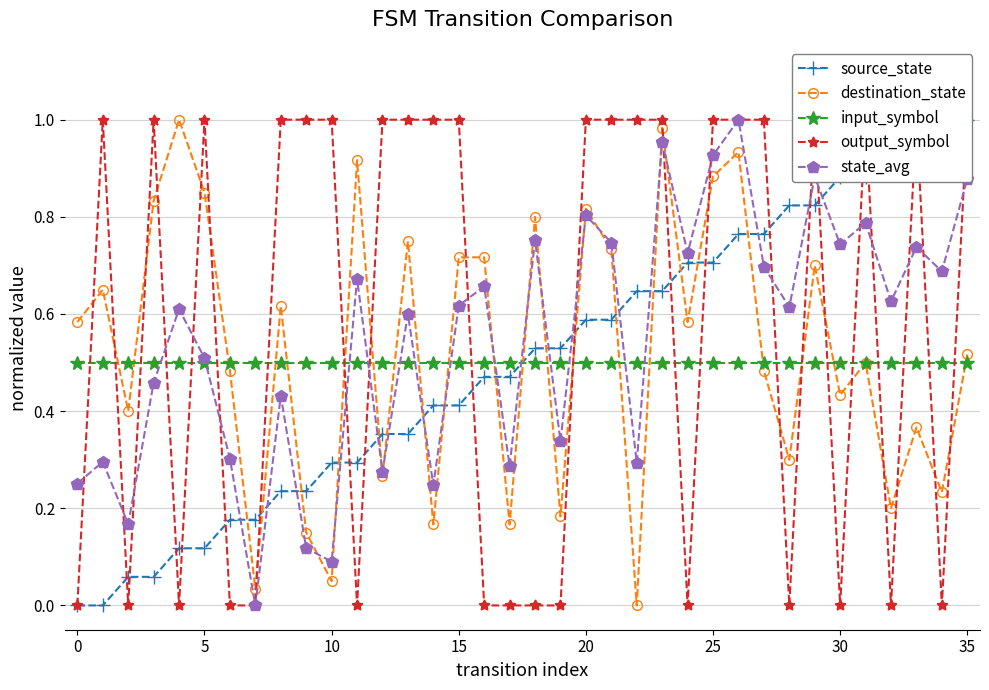

List the series in order of their peak value, lowest first.

input_symbol, source_state, destination_state, output_symbol, state_avg